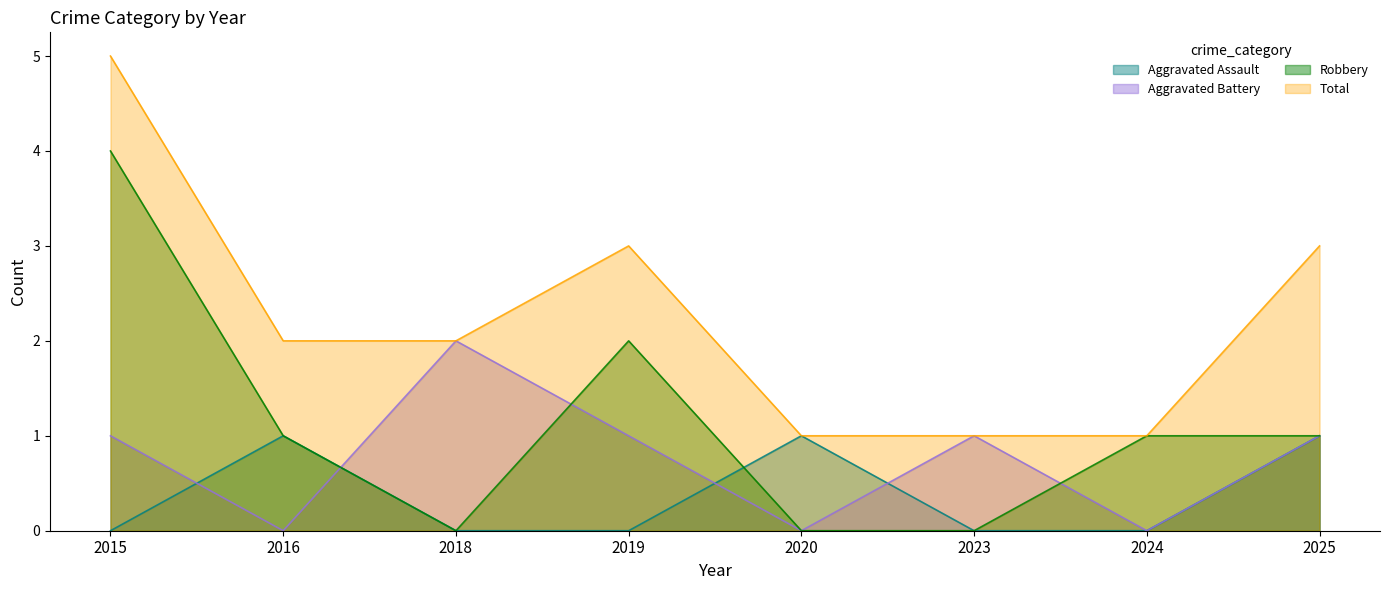

What is the total value across all series at 2023?

2